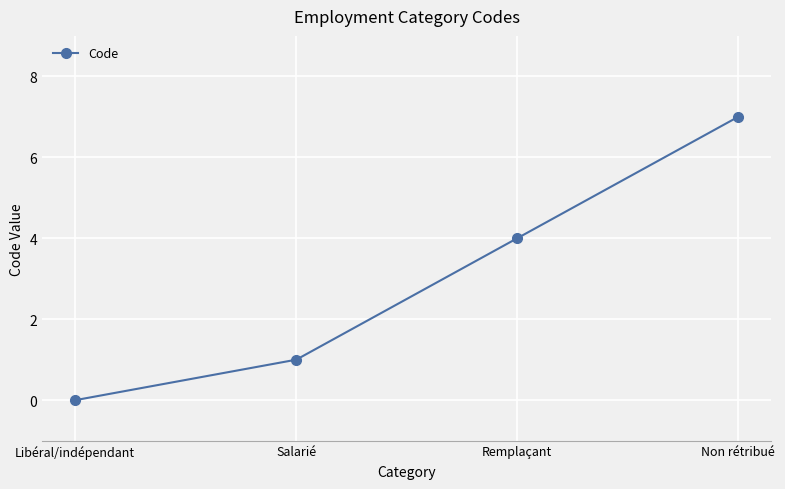

True or false: the data has more than 2 interior local peaks.

False